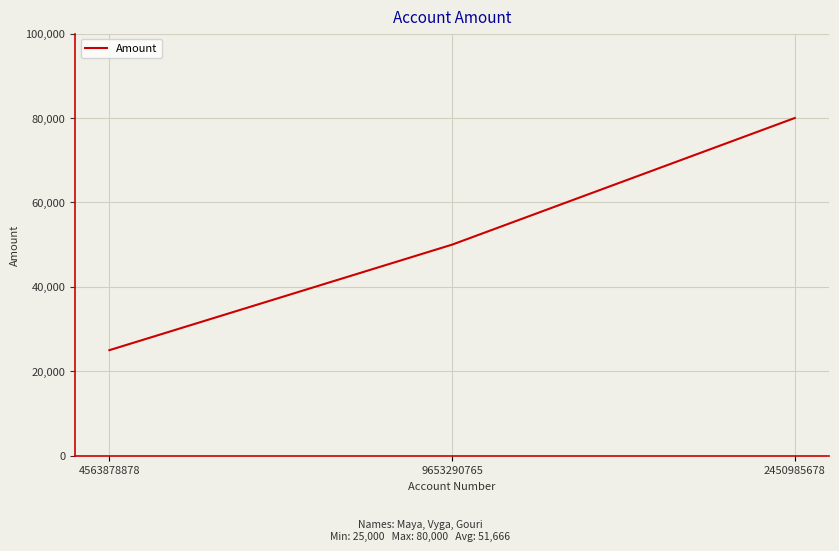

Count the number of data series in this chart.

1